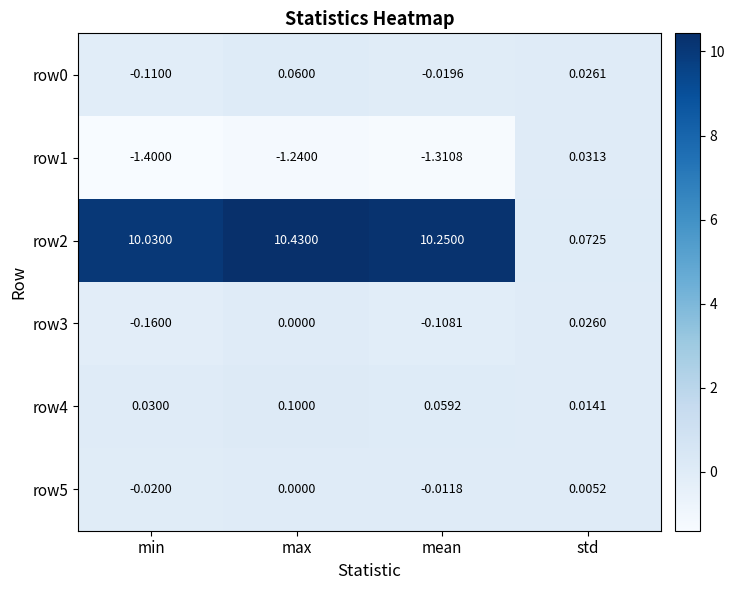

Rank the categories by row0 value from highest to lowest.

max, std, mean, min